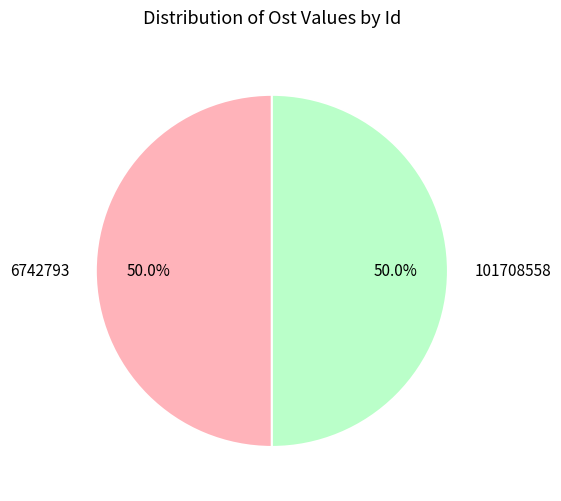

What is the ratio of the value at 101708558 to the value at 6742793?

1.0